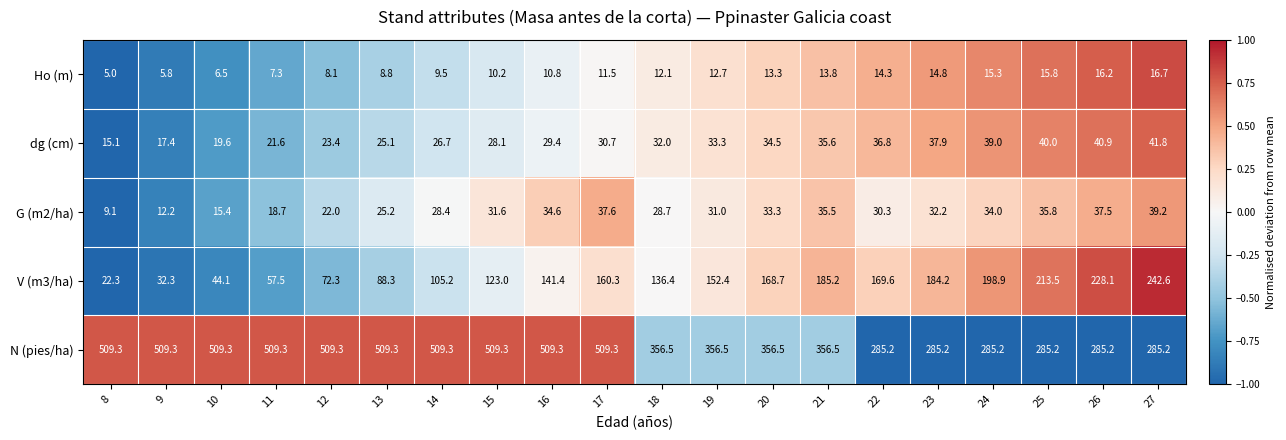

What is the difference between the second highest and second lowest values in the Ho (m) series?

10.4